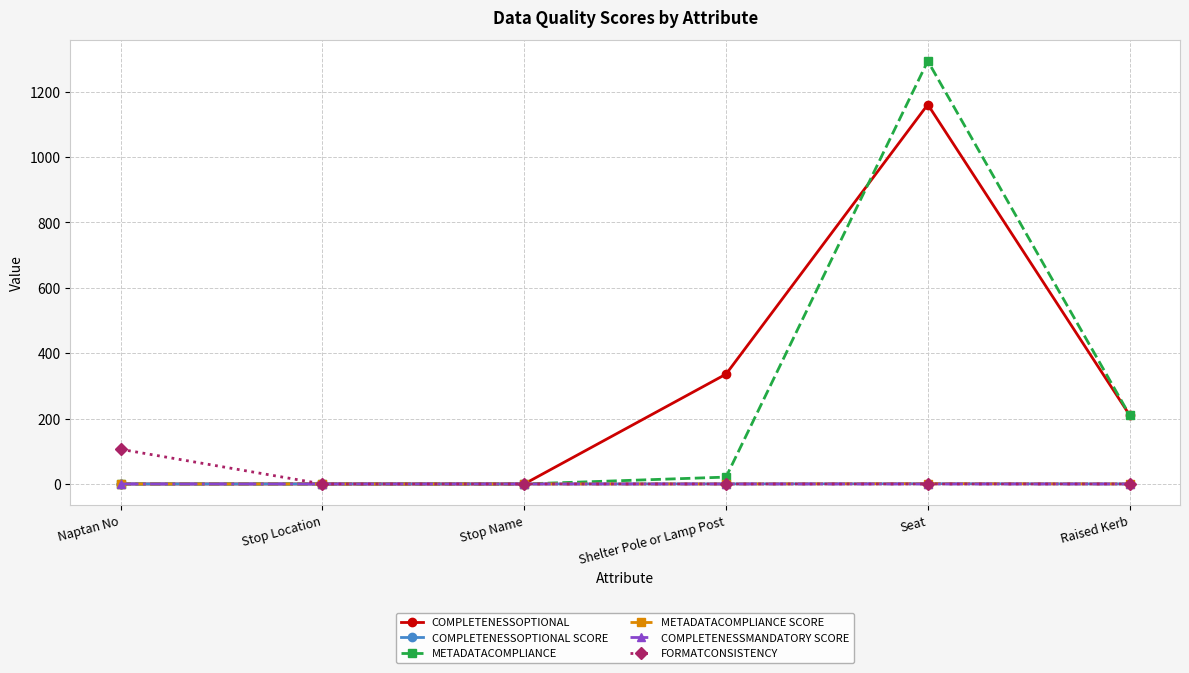

What is the maximum value for COMPLETENESSOPTIONAL?

1161.0